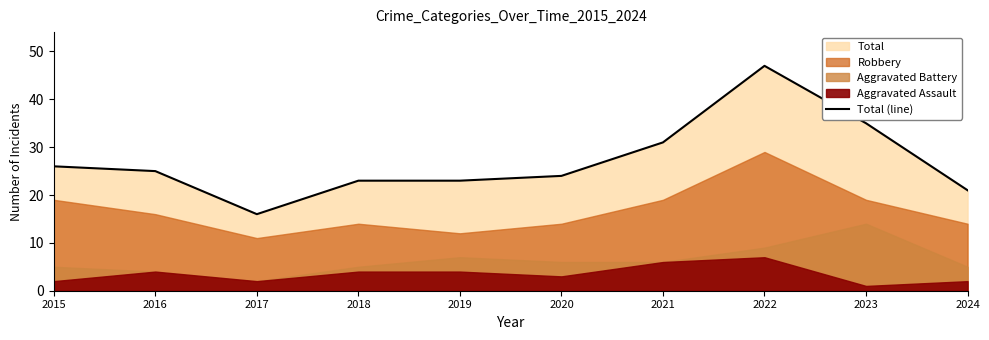

True or false: the data shows 47 at 2022.

True